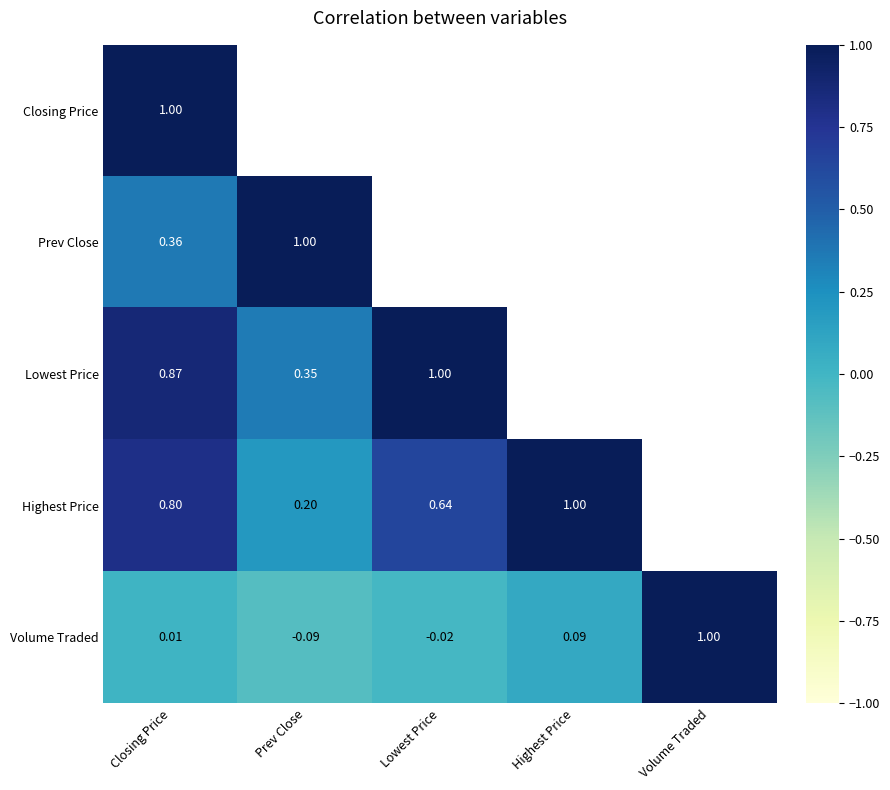

Where is Volume Traded nearest to the value 0?

Closing Price